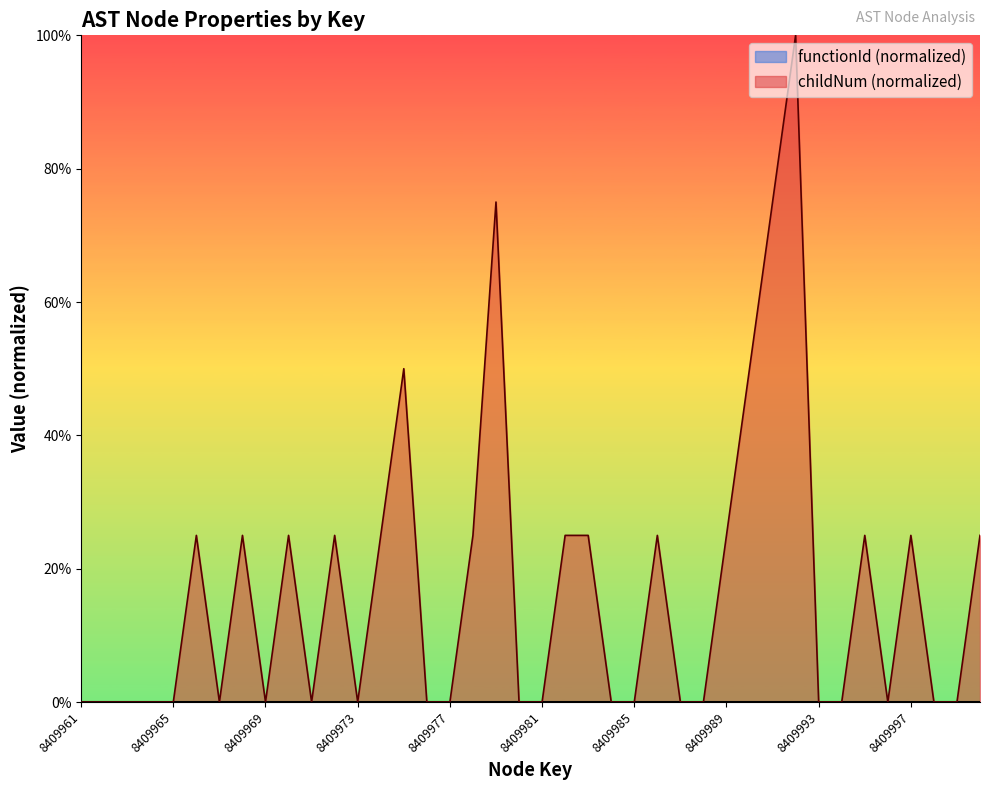

How many points are higher than both their immediate neighbors (excluding endpoints)?

10